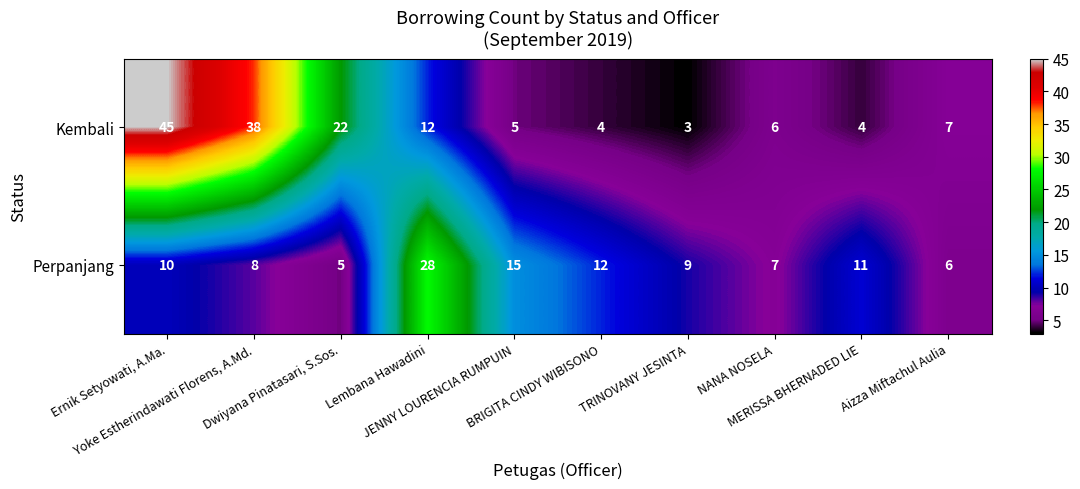

Rank the series by their average value, from highest to lowest.

Kembali, Perpanjang